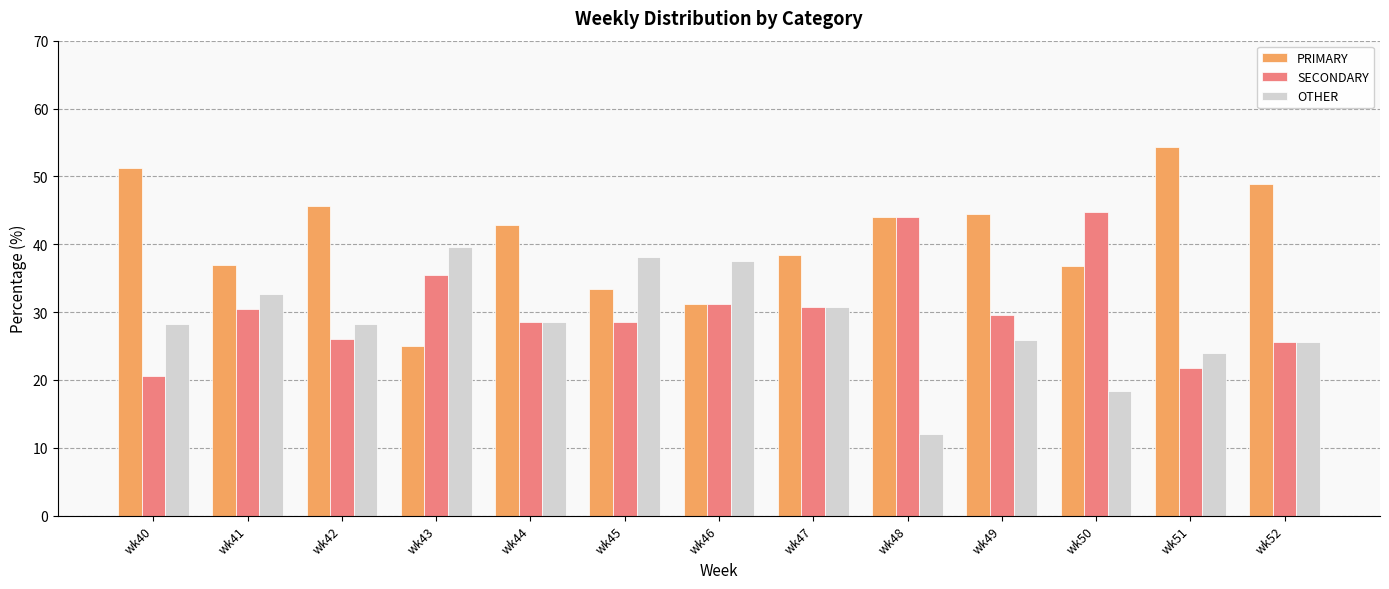

At which label does SECONDARY first exceed 29?

wk41